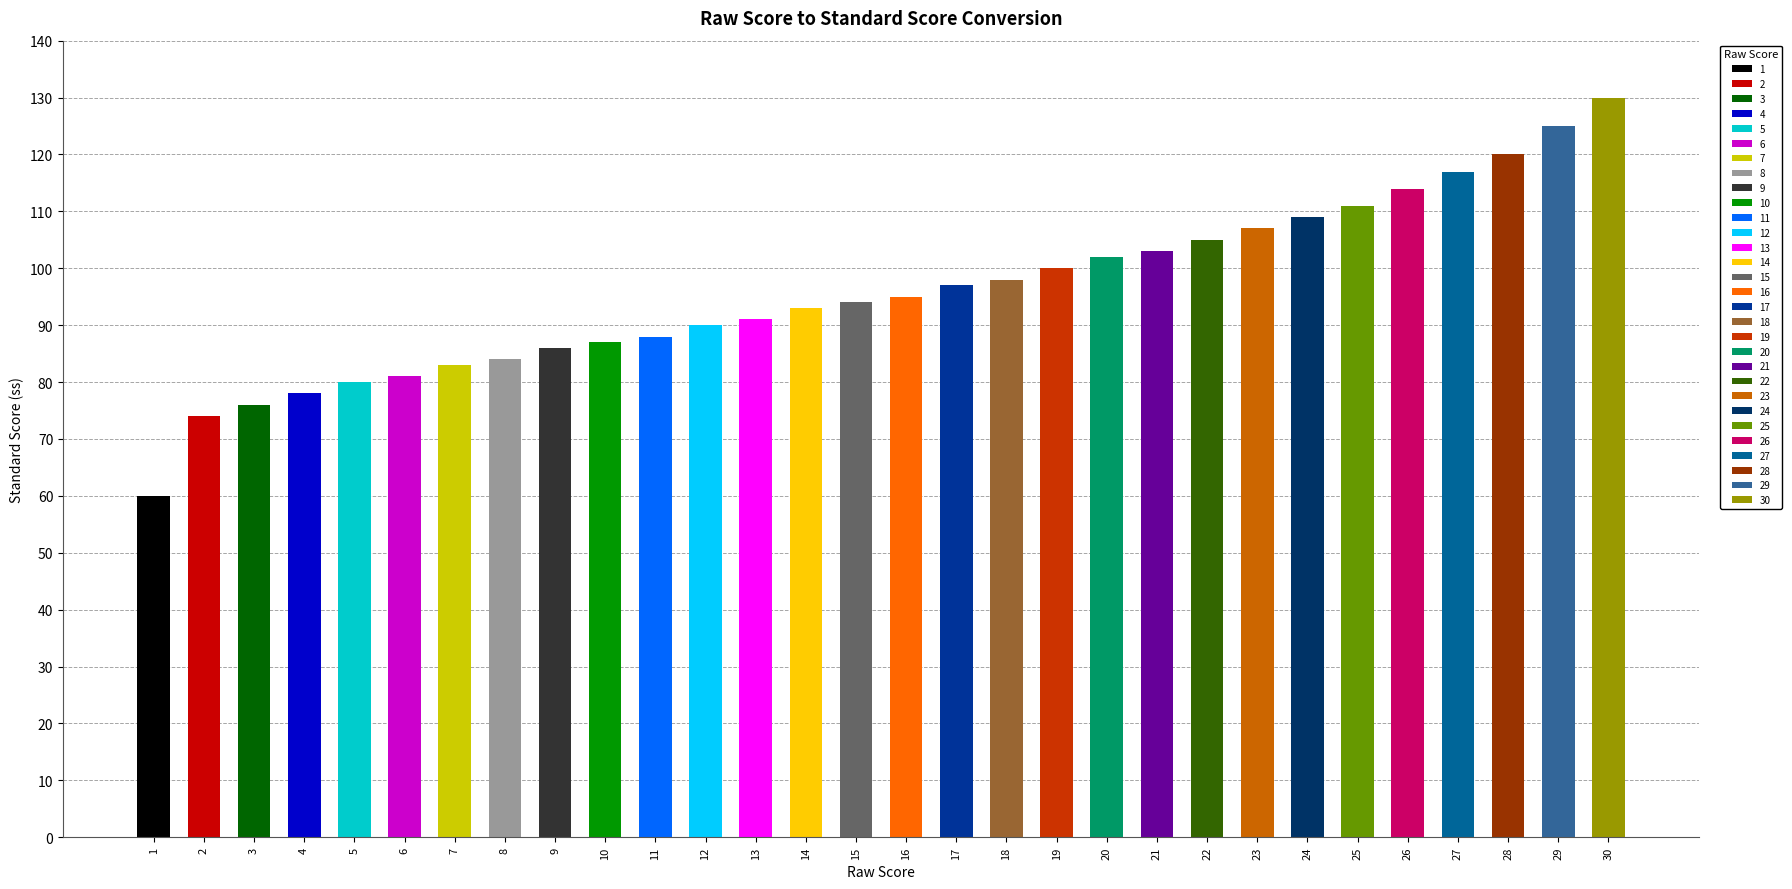

Rank the categories by value from lowest to highest.

1, 2, 3, 4, 5, 6, 7, 8, 9, 10, 11, 12, 13, 14, 15, 16, 17, 18, 19, 20, 21, 22, 23, 24, 25, 26, 27, 28, 29, 30